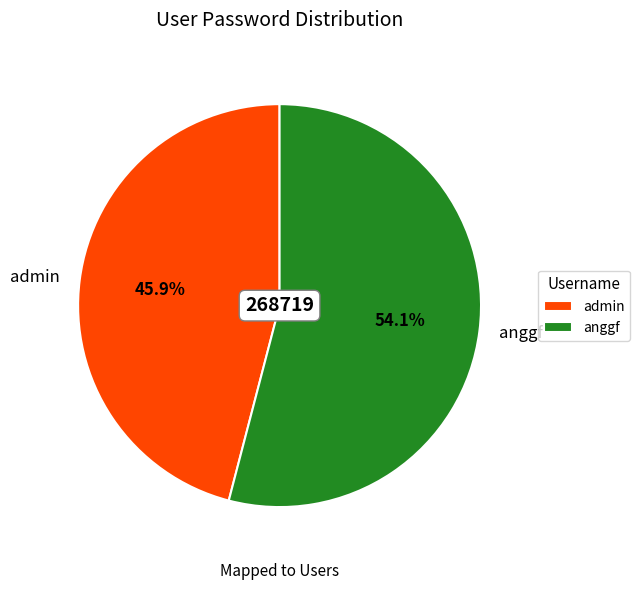

Between anggf and admin, which is larger?

anggf